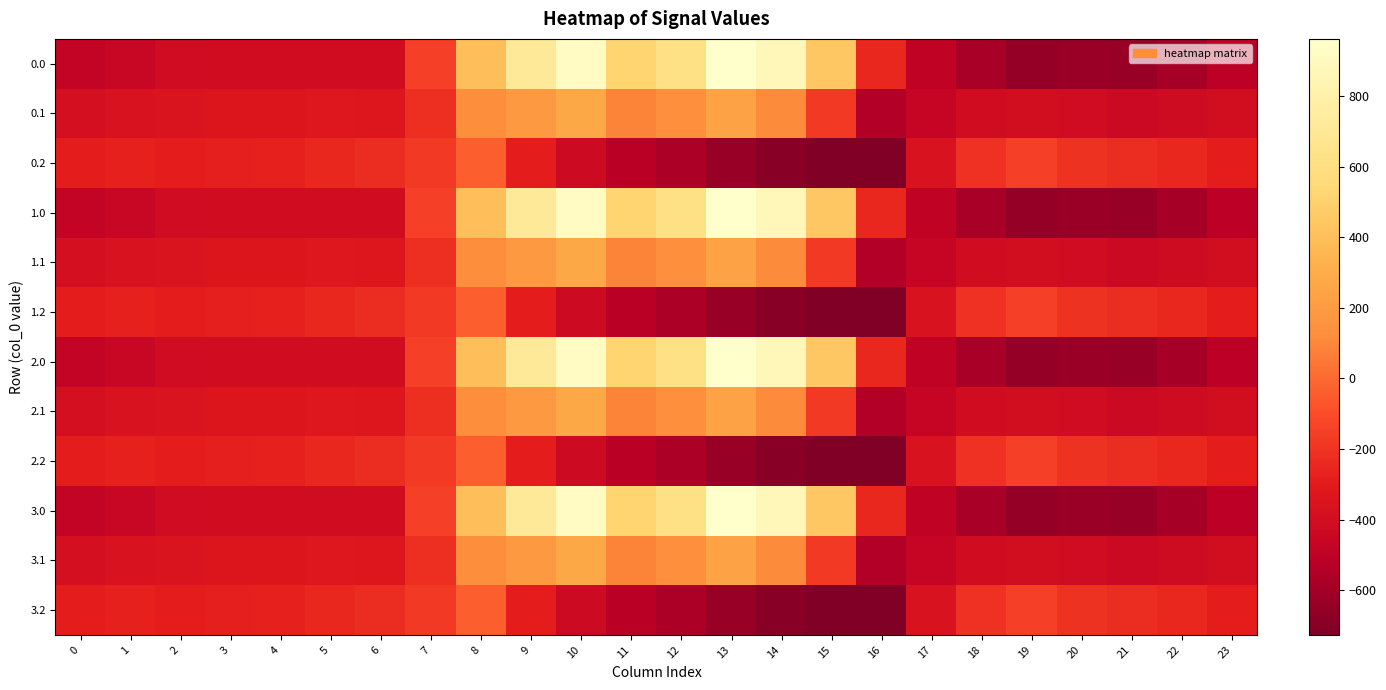

Reading left to right, transcribe all the data shown in this chart.

0.0: 0=-482.0	1=-449.5	2=-410.3	3=-404.4	4=-404.9	5=-403.8	6=-408.0	7=-150.1	8=395.3	9=716.9	10=916.2	11=516.0	12=619.4	13=962.7	14=870.3	15=443.0	16=-250.9	17=-494.8	18=-586.7	19=-649.2	20=-629.9	21=-638.4	22=-592.3	23=-511.3
0.1: 0=-384.6	1=-361.1	2=-347.9	3=-342.7	4=-339.6	5=-325.7	6=-332.2	7=-217.1	8=125.2	9=191.1	10=274.1	11=87.0	12=134.6	13=241.5	14=113.7	15=-173.1	16=-547.3	17=-466.6	18=-405.4	19=-400.2	20=-414.5	21=-432.4	22=-419.9	23=-399.4
0.2: 0=-287.1	1=-272.7	2=-285.5	3=-281.0	4=-274.4	5=-245.0	6=-228.8	7=-176.6	8=-35.3	9=-288.5	10=-423.5	11=-520.6	12=-571.2	13=-640.4	14=-687.4	15=-725.8	16=-726.6	17=-362.4	18=-210.0	19=-151.0	20=-199.2	21=-226.4	22=-247.4	23=-287.5
1.0: 0=-482.0	1=-449.5	2=-410.3	3=-404.4	4=-404.9	5=-403.8	6=-408.0	7=-150.1	8=395.3	9=716.9	10=916.2	11=516.0	12=619.4	13=962.7	14=870.3	15=443.0	16=-250.9	17=-494.8	18=-586.7	19=-649.2	20=-629.9	21=-638.4	22=-592.3	23=-511.3
1.1: 0=-384.6	1=-361.1	2=-347.9	3=-342.7	4=-339.6	5=-325.7	6=-332.2	7=-217.1	8=125.2	9=191.1	10=274.1	11=87.0	12=134.6	13=241.5	14=113.7	15=-173.1	16=-547.3	17=-466.6	18=-405.4	19=-400.2	20=-414.5	21=-432.4	22=-419.9	23=-399.4
1.2: 0=-287.1	1=-272.7	2=-285.5	3=-281.0	4=-274.4	5=-245.0	6=-228.8	7=-176.6	8=-35.3	9=-288.5	10=-423.5	11=-520.6	12=-571.2	13=-640.4	14=-687.4	15=-725.8	16=-726.6	17=-362.4	18=-210.0	19=-151.0	20=-199.2	21=-226.4	22=-247.4	23=-287.5
2.0: 0=-482.0	1=-449.5	2=-410.3	3=-404.4	4=-404.9	5=-403.8	6=-408.0	7=-150.1	8=395.3	9=716.9	10=916.2	11=516.0	12=619.4	13=962.7	14=870.3	15=443.0	16=-250.9	17=-494.8	18=-586.7	19=-649.2	20=-629.9	21=-638.4	22=-592.3	23=-511.3
2.1: 0=-384.6	1=-361.1	2=-347.9	3=-342.7	4=-339.6	5=-325.7	6=-332.2	7=-217.1	8=125.2	9=191.1	10=274.1	11=87.0	12=134.6	13=241.5	14=113.7	15=-173.1	16=-547.3	17=-466.6	18=-405.4	19=-400.2	20=-414.5	21=-432.4	22=-419.9	23=-399.4
2.2: 0=-287.1	1=-272.7	2=-285.5	3=-281.0	4=-274.4	5=-245.0	6=-228.8	7=-176.6	8=-35.3	9=-288.5	10=-423.5	11=-520.6	12=-571.2	13=-640.4	14=-687.4	15=-725.8	16=-726.6	17=-362.4	18=-210.0	19=-151.0	20=-199.2	21=-226.4	22=-247.4	23=-287.5
3.0: 0=-482.0	1=-449.5	2=-410.3	3=-404.4	4=-404.9	5=-403.8	6=-408.0	7=-150.1	8=395.3	9=716.9	10=916.2	11=516.0	12=619.4	13=962.7	14=870.3	15=443.0	16=-250.9	17=-494.8	18=-586.7	19=-649.2	20=-629.9	21=-638.4	22=-592.3	23=-511.3
3.1: 0=-384.6	1=-361.1	2=-347.9	3=-342.7	4=-339.6	5=-325.7	6=-332.2	7=-217.1	8=125.2	9=191.1	10=274.1	11=87.0	12=134.6	13=241.5	14=113.7	15=-173.1	16=-547.3	17=-466.6	18=-405.4	19=-400.2	20=-414.5	21=-432.4	22=-419.9	23=-399.4
3.2: 0=-287.1	1=-272.7	2=-285.5	3=-281.0	4=-274.4	5=-245.0	6=-228.8	7=-176.6	8=-35.3	9=-288.5	10=-423.5	11=-520.6	12=-571.2	13=-640.4	14=-687.4	15=-725.8	16=-726.6	17=-362.4	18=-210.0	19=-151.0	20=-199.2	21=-226.4	22=-247.4	23=-287.5